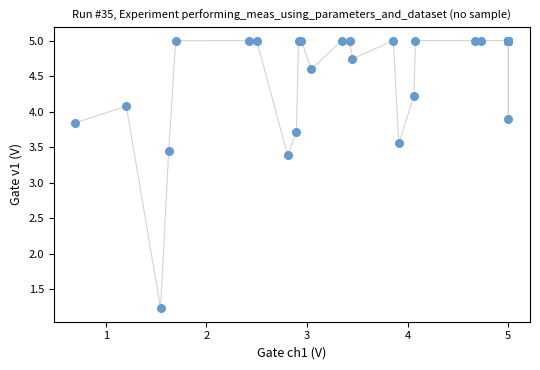

What Y value in the scatter plot is closest to 3?

3.4